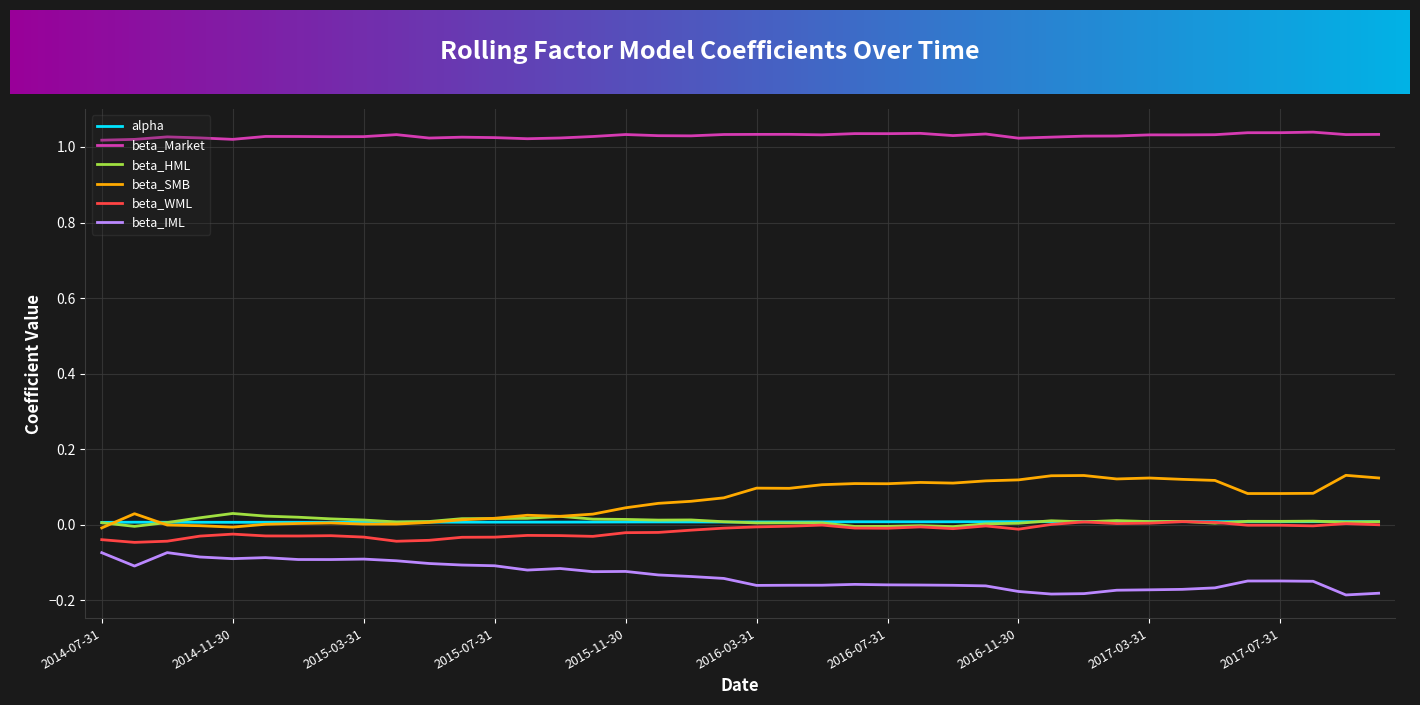

True or false: alpha and beta_Market cross at least once.

False